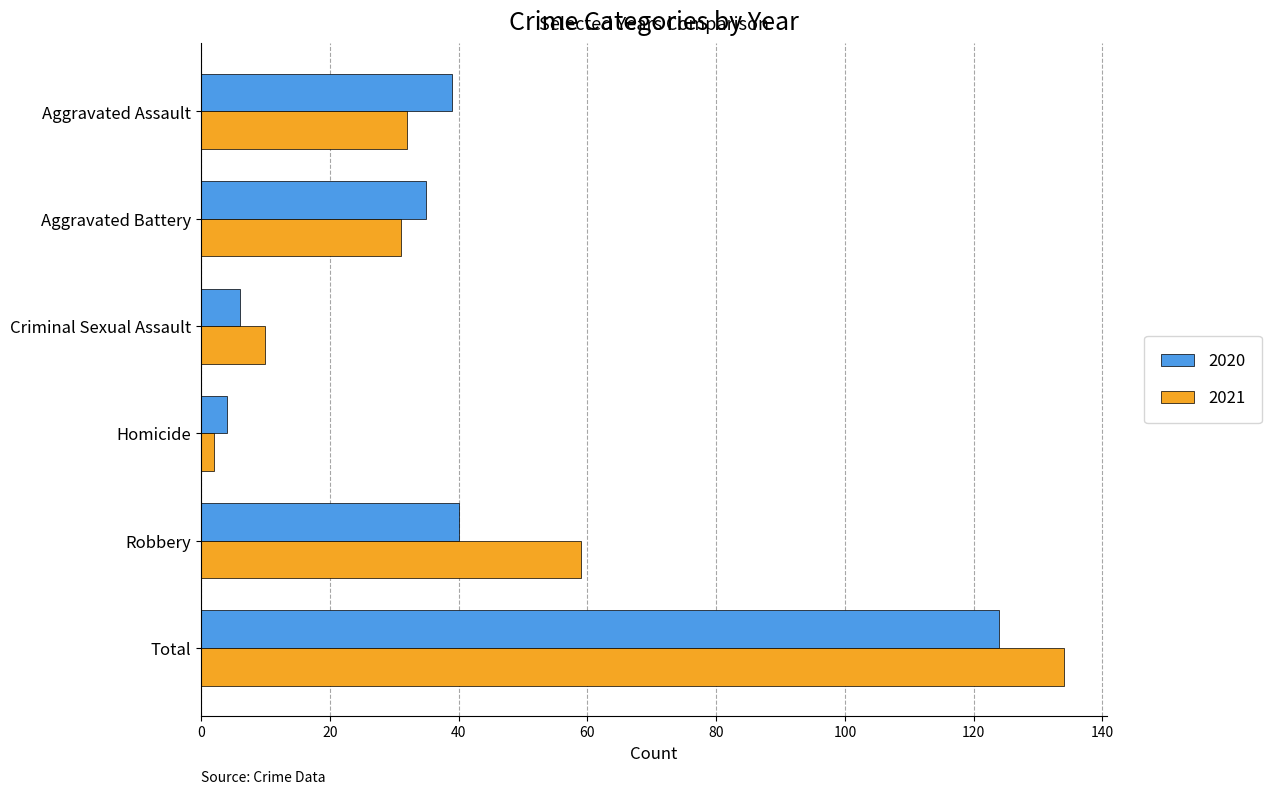

Which category has the highest value in the 2021 series?

Total